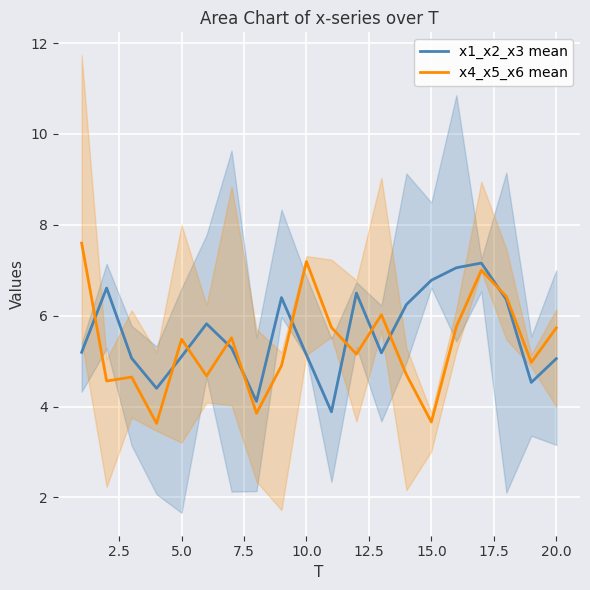

The value of x1_x2_x3 mean at 15.0 is 4.4. True or false?

False